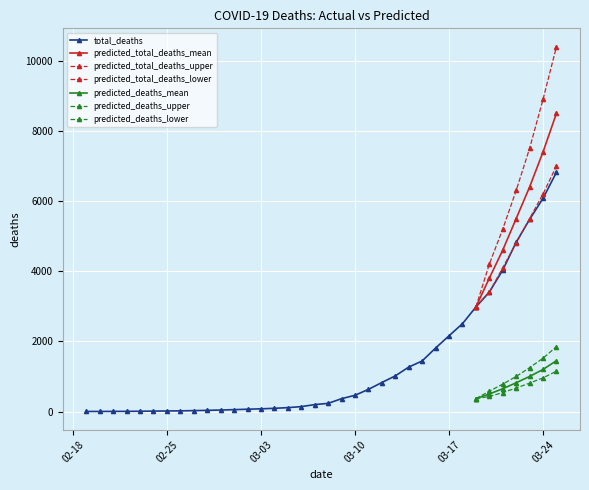

What is the average value?

1312